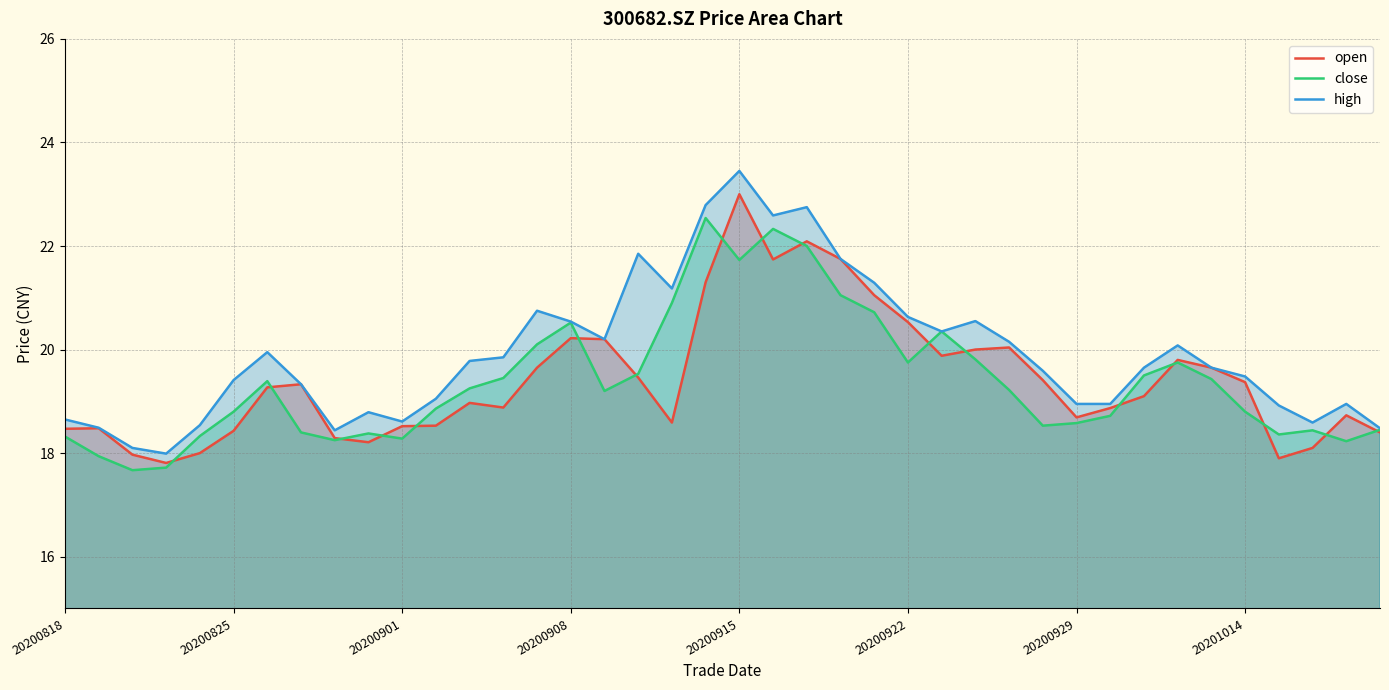

What are all the series names shown in the legend?

open, close, high